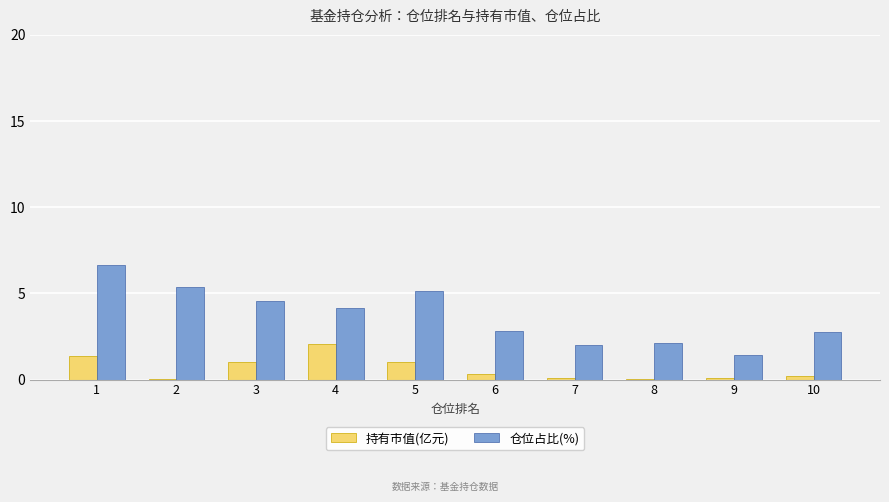

Between 2 and 9, which series saw the biggest shift?

仓位占比(%)